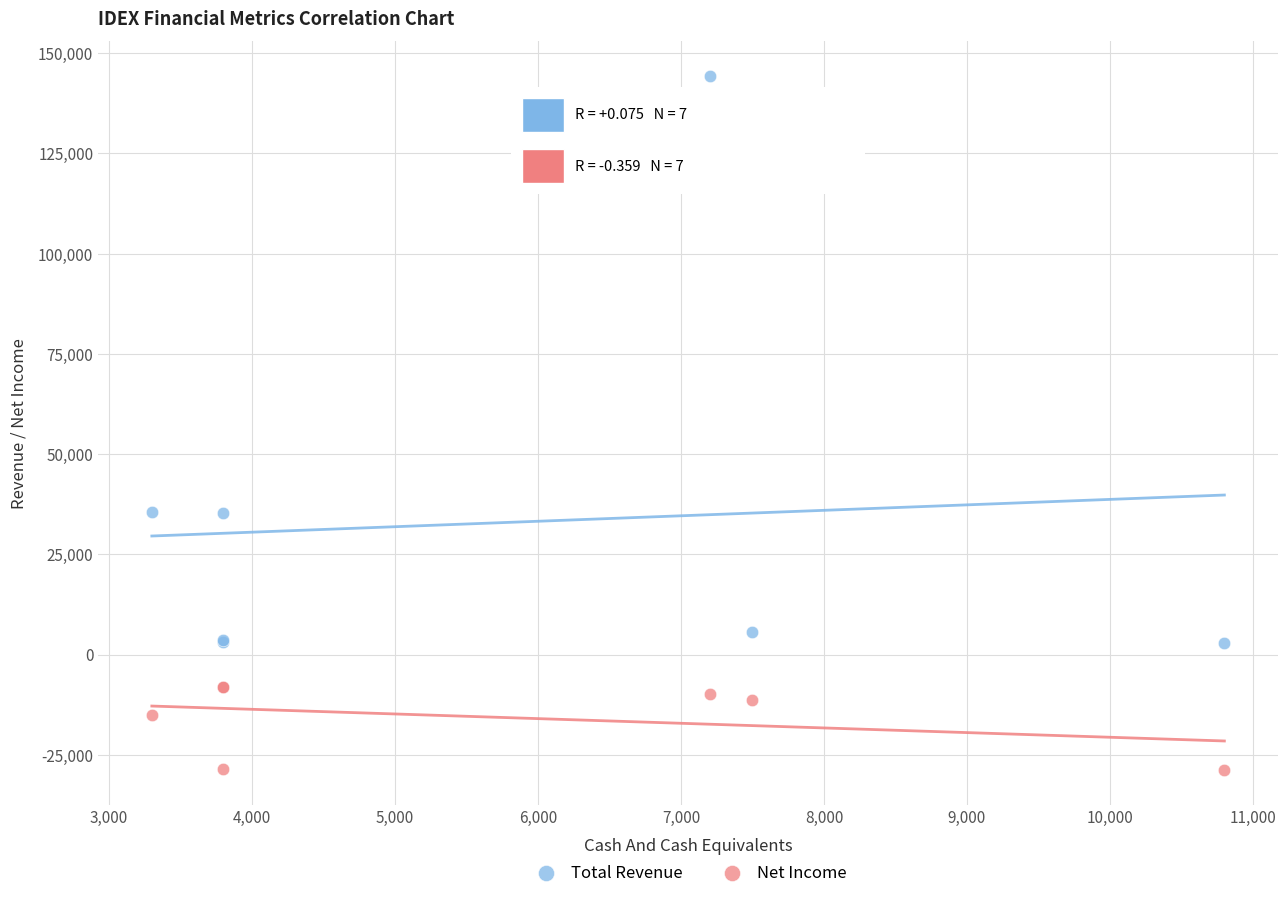

Which series contains the highest Y value?

Total Revenue